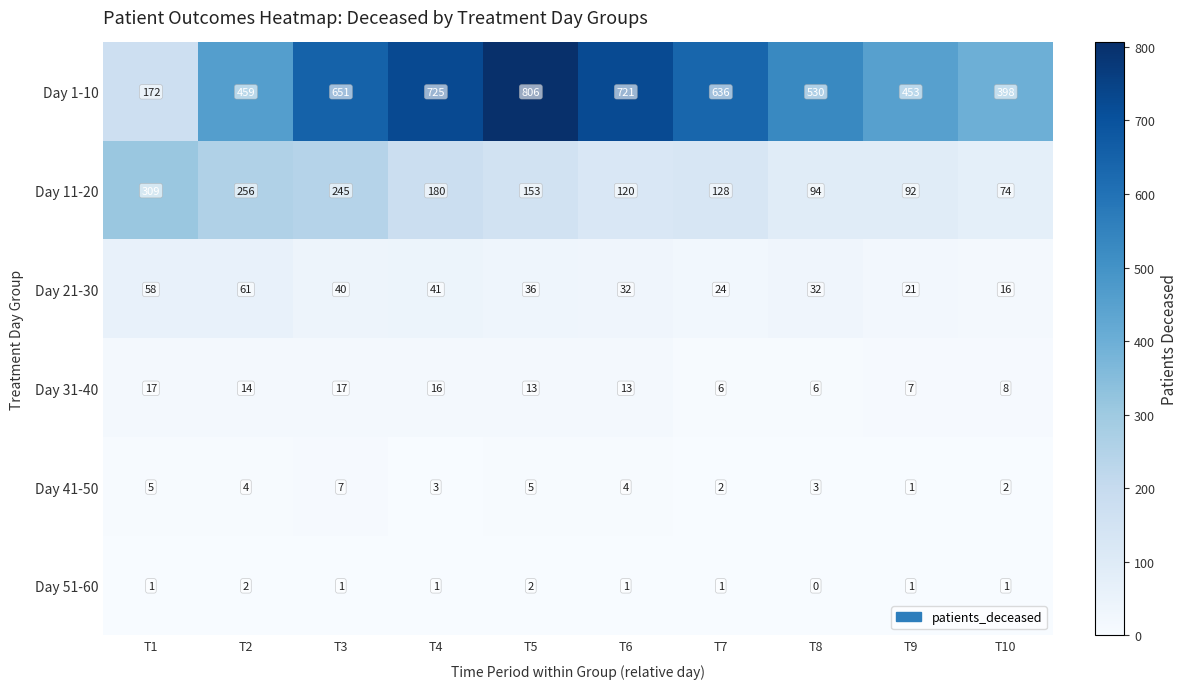

What is the total value across all series at T3?

961